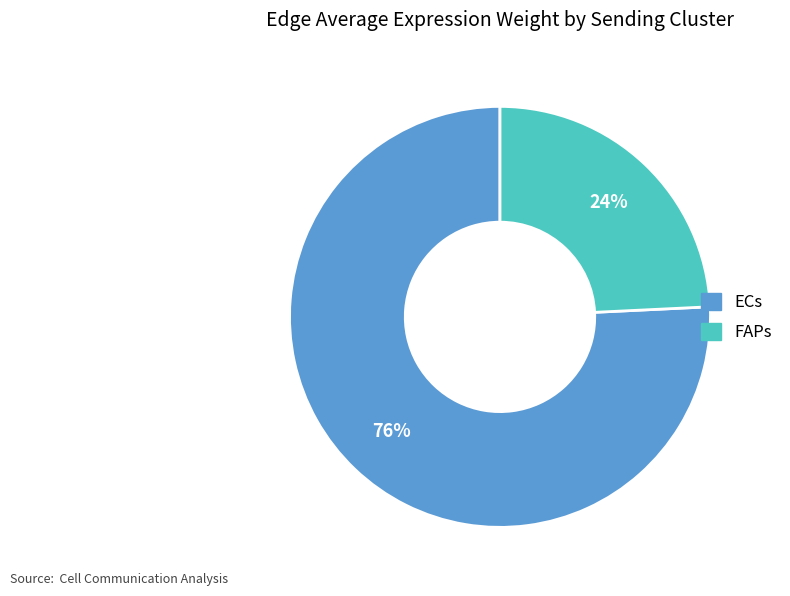

Does any single category account for the majority?

Yes